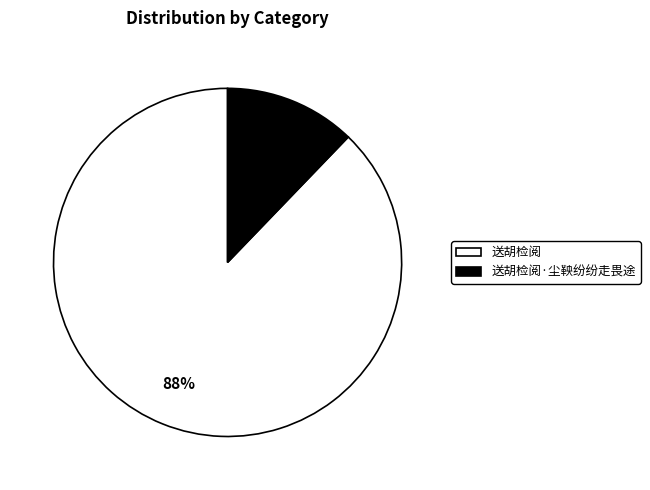

What is the smallest slice in the pie chart?

送胡检阅·尘鞅纷纷走畏途